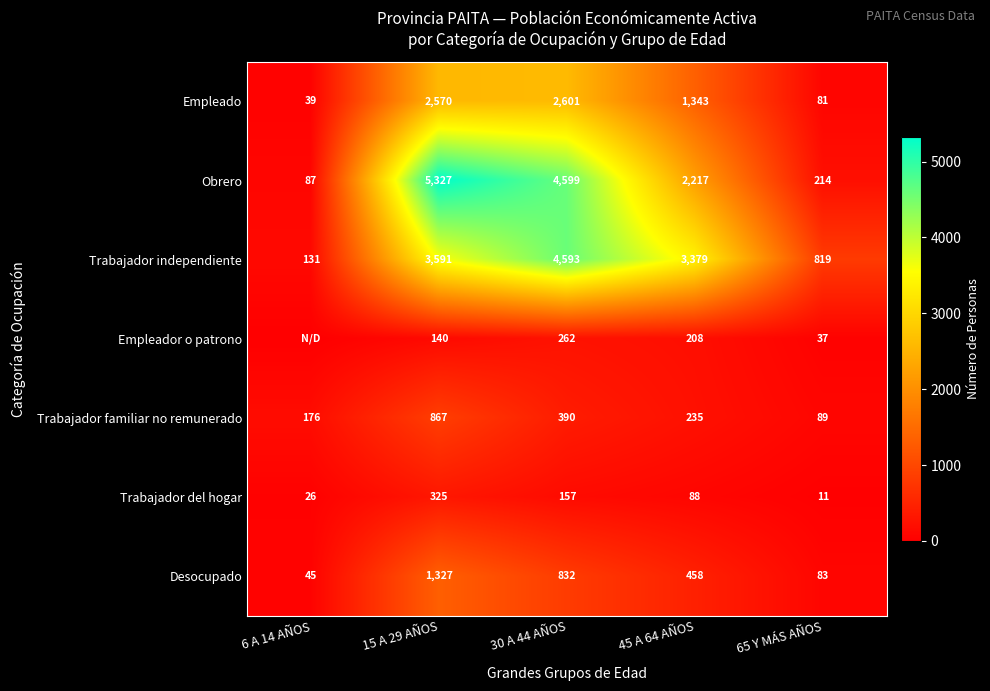

Which label corresponds to the smallest value in the chart?

6 A 14 AÑOS